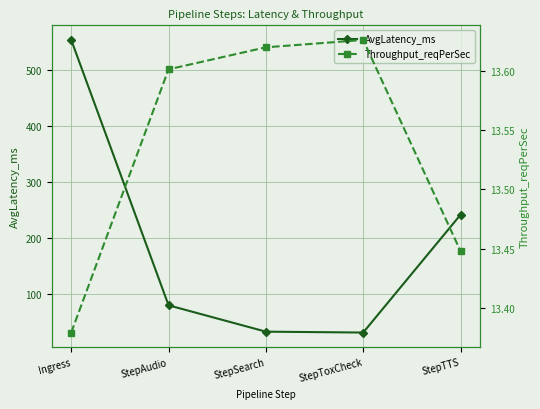

What is the smallest value displayed?

13.4